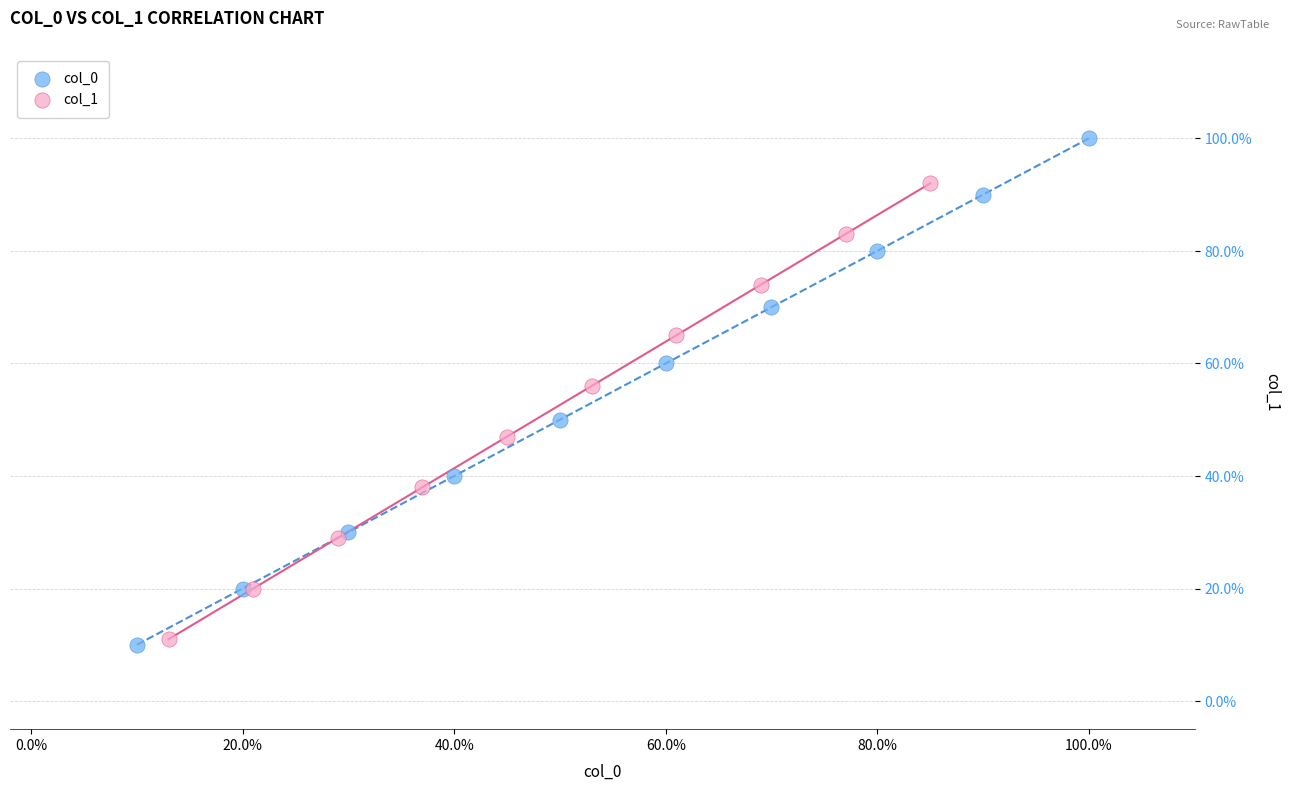

Which series has the largest Y range (max minus min)?

col_0